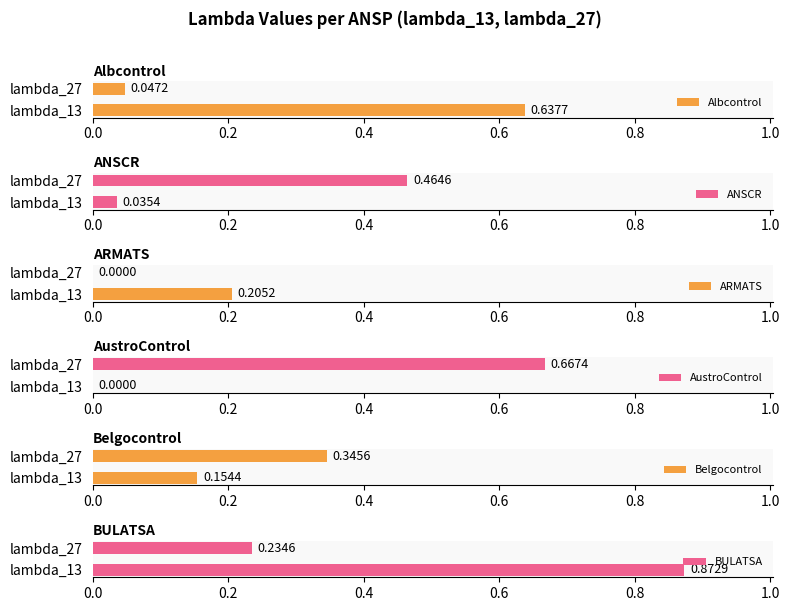

At which label is Albcontrol closest to 0?

lambda_27